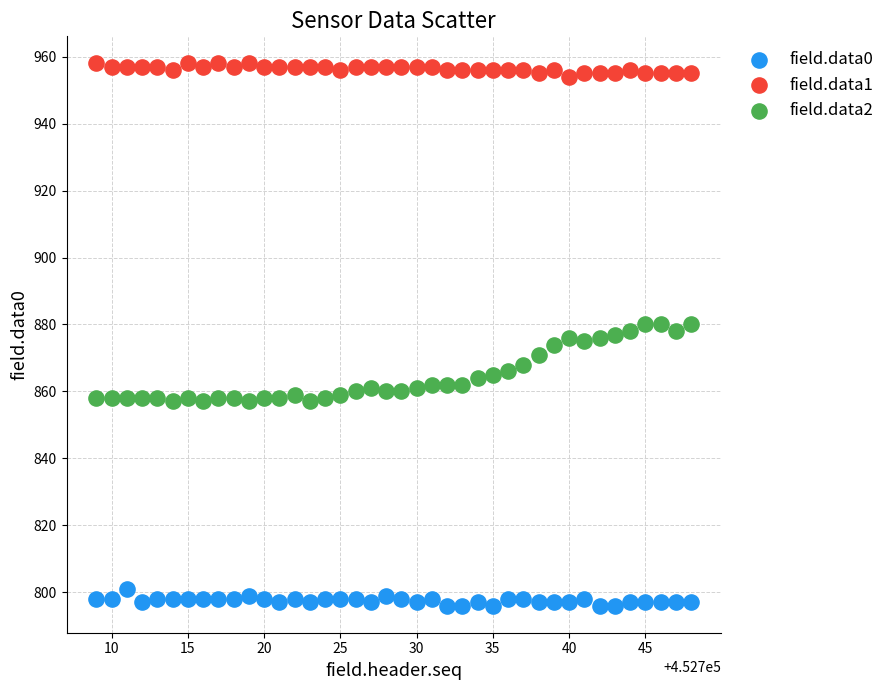

Which series contains the highest Y value?

field.data1